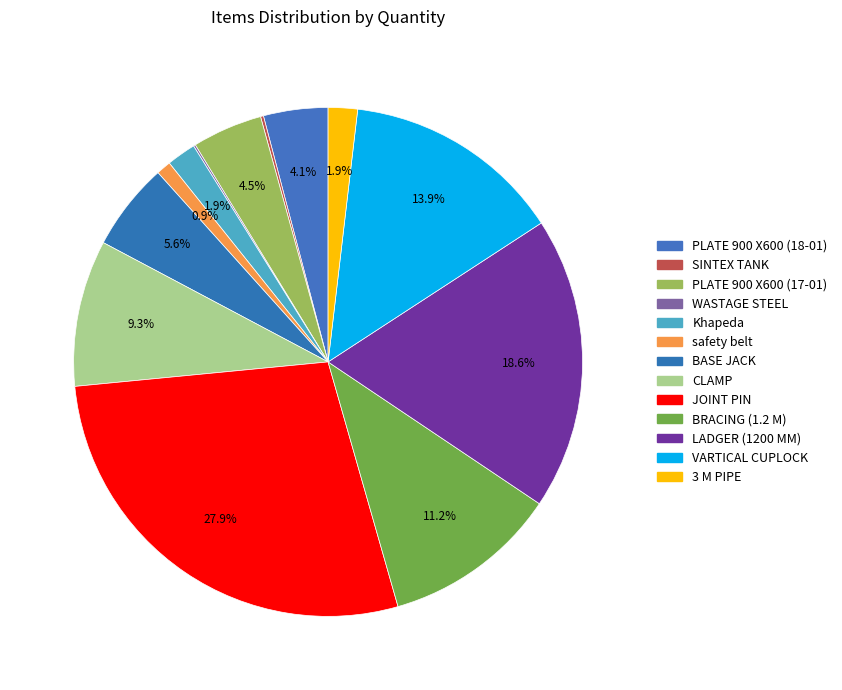

The SINTEX TANK slice represents 0% of the pie. True or false?

True